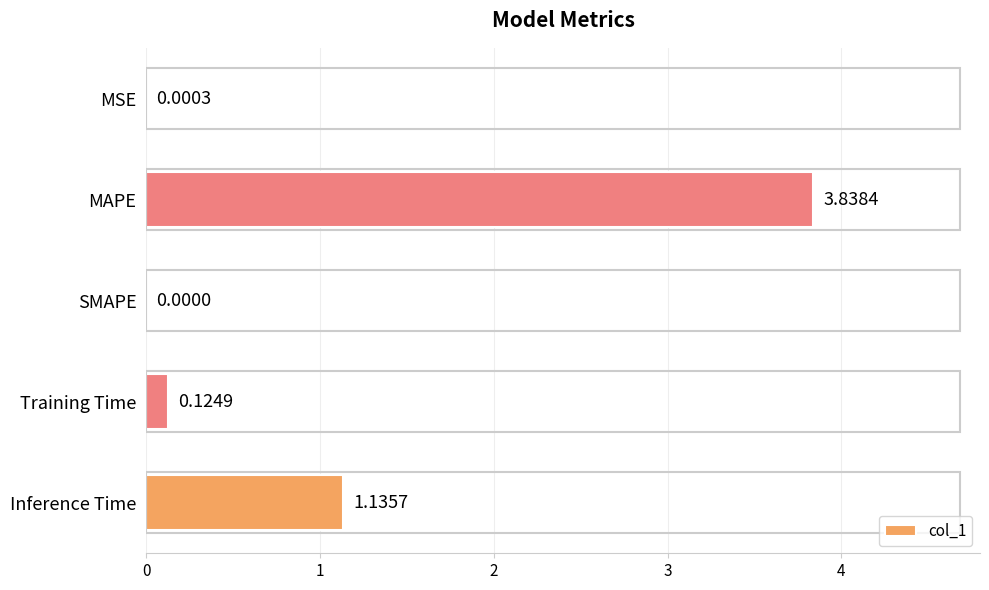

What is the sum of all values?

5.1